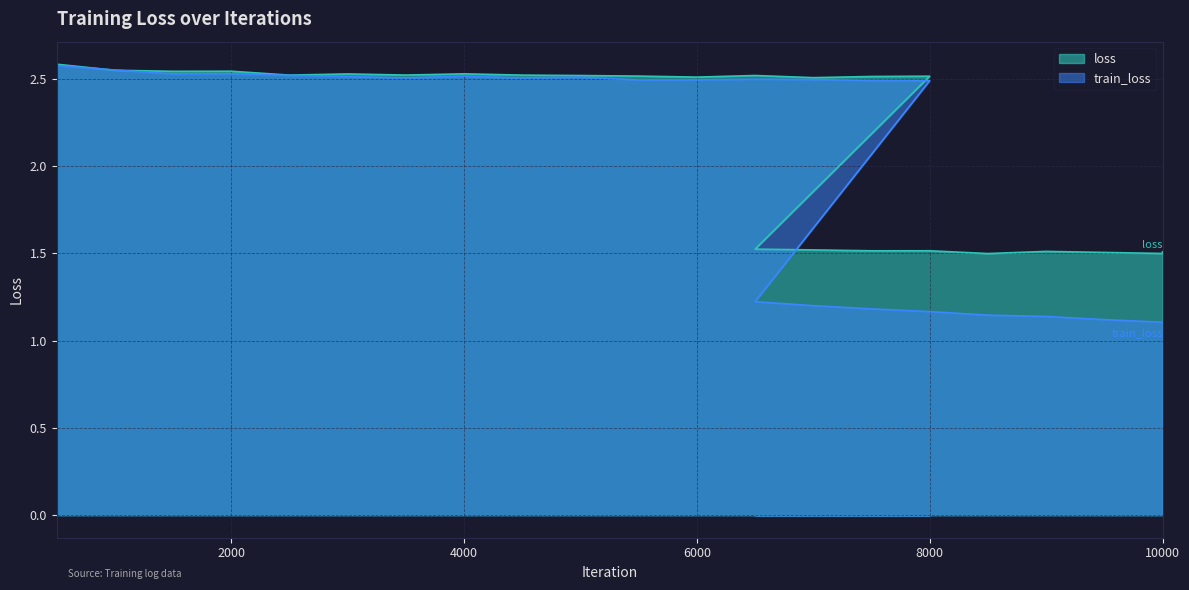

Between 9000 and 7000, which is larger?

7000